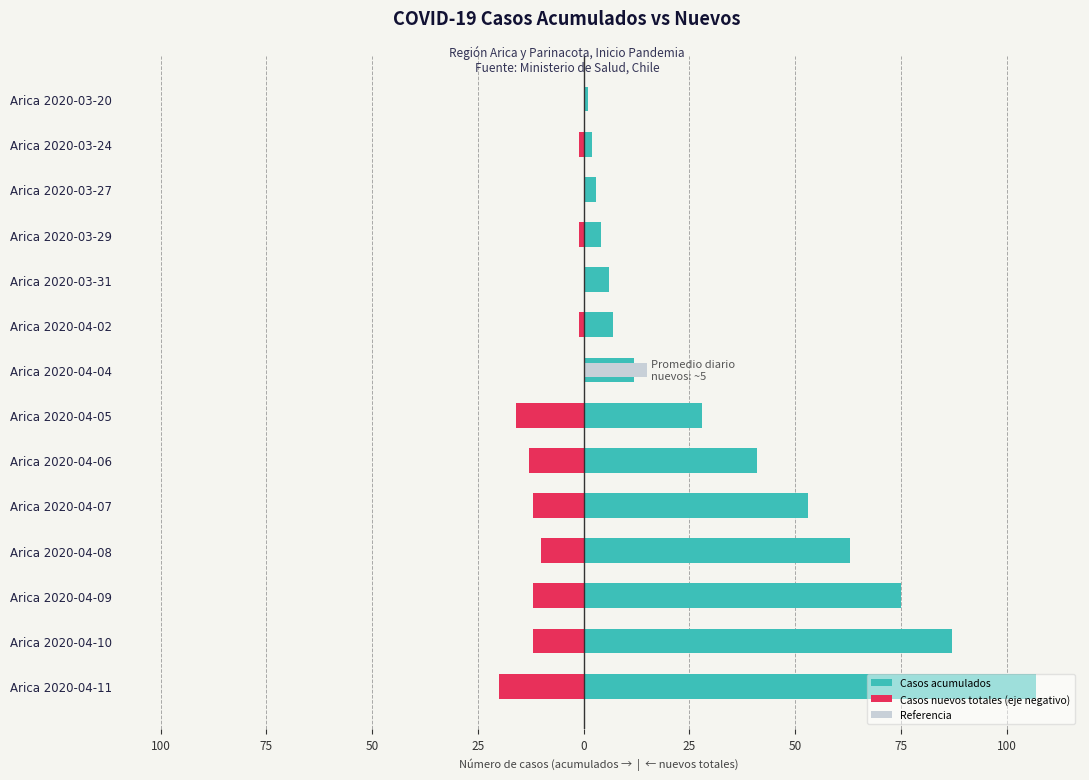

What is the minimum value for Casos nuevos totales (eje negativo)?

-20